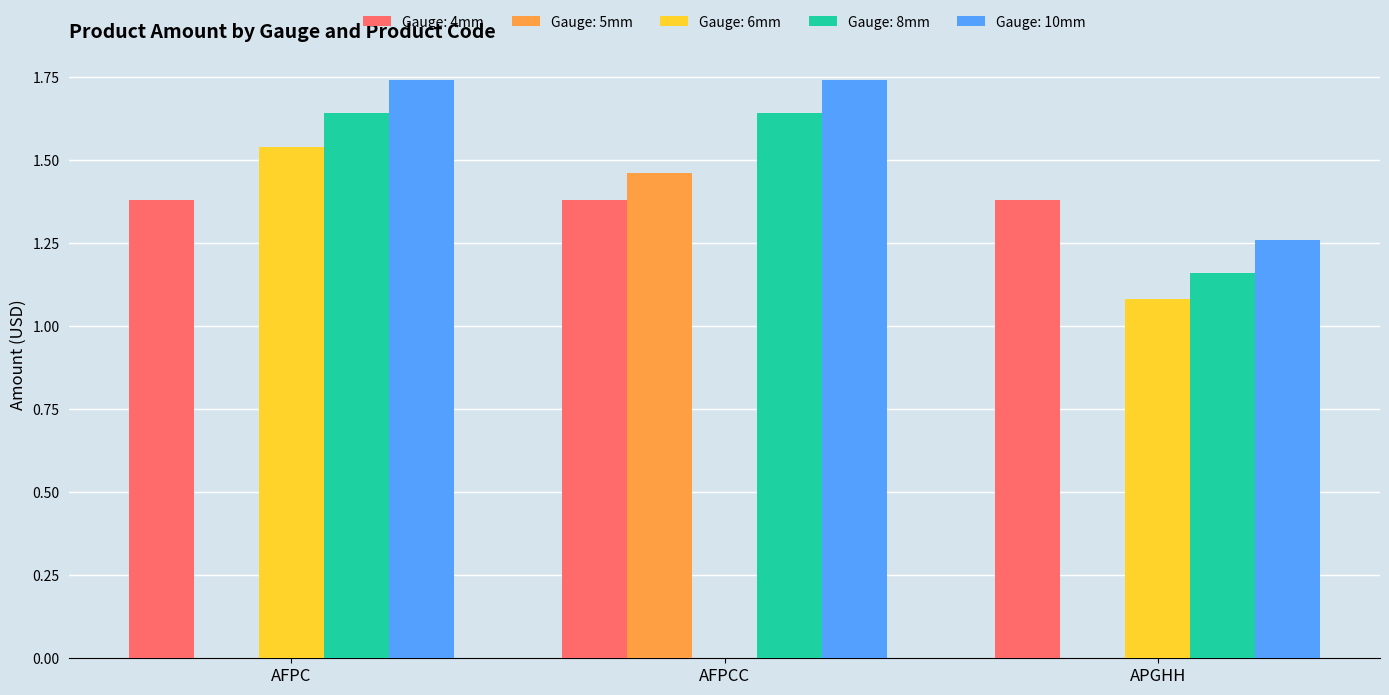

Is it true that Gauge: 6mm equals 0.3 at APGHH?

False